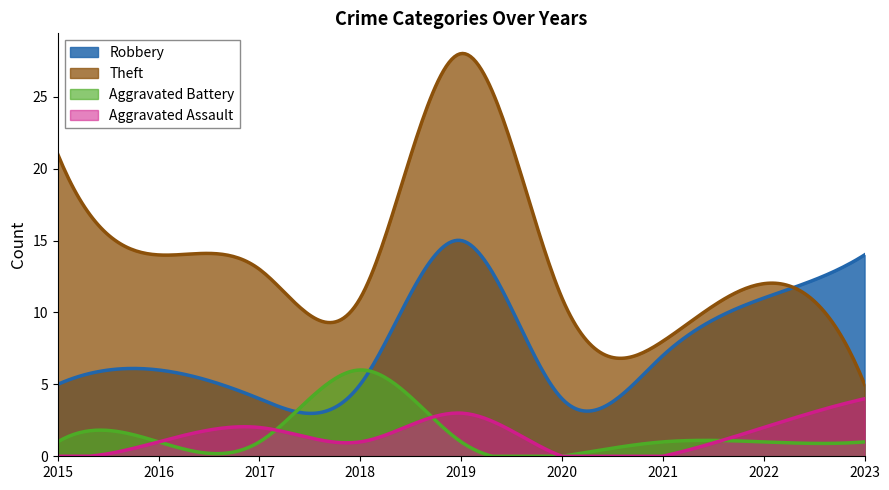

Which series has the largest total across all categories?

Theft